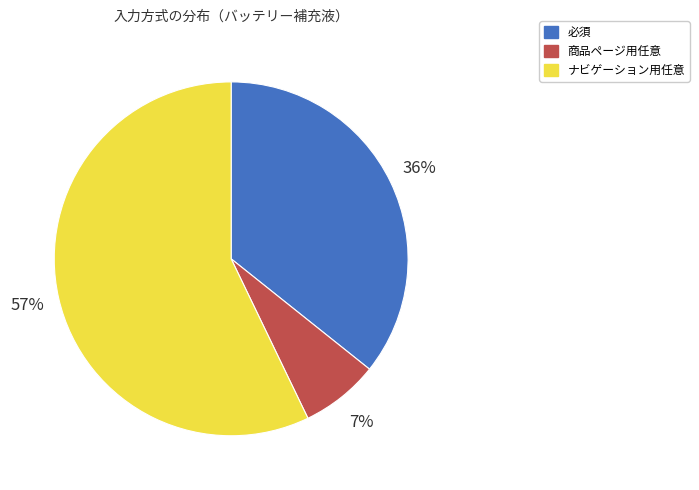

To the nearest percent, what portion does 商品ページ用任意 represent?

7%